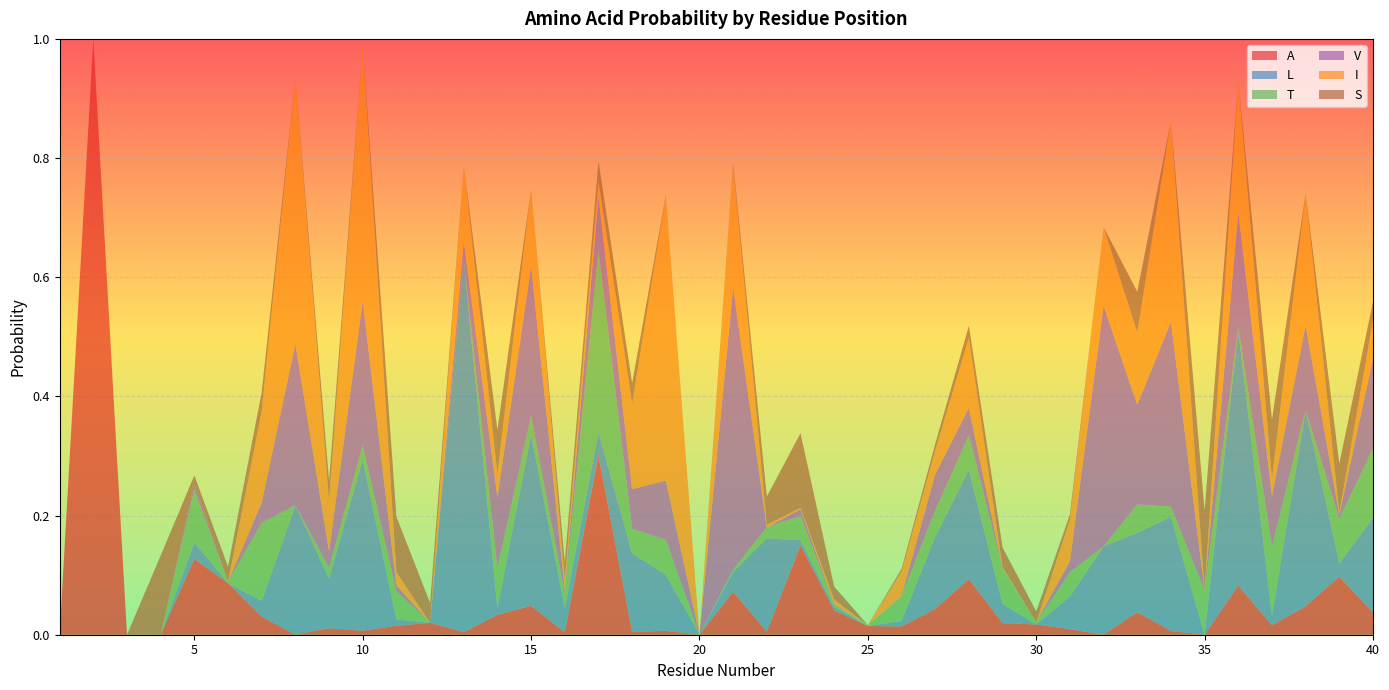

Reading right to left, extract all data points from this chart.

A: 0.0	0.1	0.0	0.0	0.1	0.0	0.0	0.0	0.0	0.0	0.0	0.0	0.1	0.0	0.0	0.0	0.0	0.1	0.0	0.1	0.0	0.0	0.0	0.3	0.0	0.0	0.0	0.0	0.0	0.0	0.0	0.0	0.0	0.0	0.1	0.1	0.0	0.0	1.0	0.0
L: 0.2	0.0	0.3	0.0	0.4	0.0	0.2	0.1	0.1	0.1	0.0	0.0	0.2	0.1	0.0	0.0	0.0	0.0	0.2	0.0	0.0	0.1	0.1	0.0	0.0	0.3	0.0	0.6	0.0	0.0	0.3	0.1	0.2	0.0	0.0	0.0	0.0	0.0	0.0	0.0
T: 0.1	0.1	0.0	0.1	0.0	0.1	0.0	0.0	0.0	0.0	0.0	0.1	0.1	0.0	0.0	0.0	0.0	0.0	0.0	0.0	0.0	0.1	0.0	0.3	0.0	0.0	0.1	0.0	0.0	0.0	0.0	0.0	0.0	0.1	0.0	0.1	0.0	0.0	0.0	0.0
V: 0.2	0.0	0.1	0.1	0.2	0.0	0.3	0.2	0.4	0.0	0.0	0.0	0.0	0.1	0.0	0.0	0.0	0.0	0.0	0.5	0.0	0.1	0.1	0.1	0.0	0.3	0.1	0.0	0.0	0.0	0.2	0.0	0.3	0.0	0.0	0.0	0.0	0.0	0.0	0.0
I: 0.1	0.0	0.2	0.0	0.2	0.0	0.3	0.1	0.1	0.1	0.0	0.0	0.1	0.0	0.0	0.0	0.0	0.0	0.0	0.2	0.0	0.5	0.1	0.0	0.0	0.1	0.0	0.1	0.0	0.0	0.4	0.1	0.4	0.2	0.0	0.0	0.0	0.0	0.0	0.0
S: 0.0	0.1	0.0	0.1	0.0	0.1	0.0	0.1	0.0	0.0	0.0	0.0	0.0	0.0	0.0	0.0	0.0	0.1	0.0	0.0	0.0	0.0	0.0	0.0	0.0	0.0	0.1	0.0	0.0	0.1	0.0	0.0	0.0	0.0	0.0	0.0	0.1	0.0	0.0	0.0